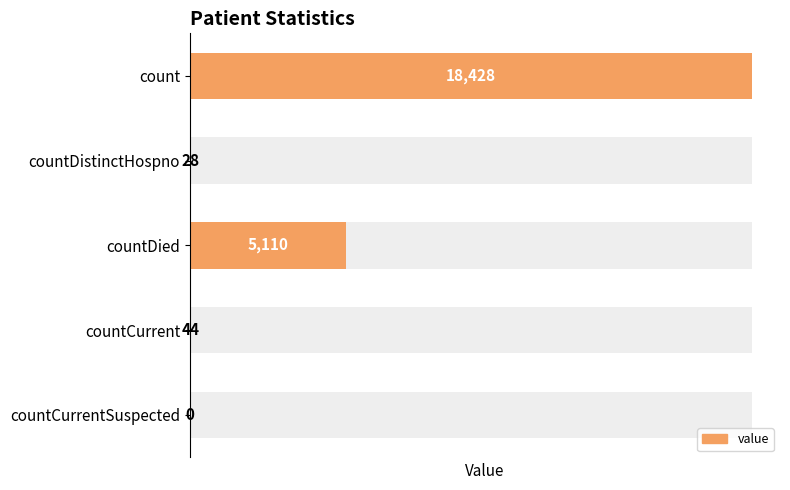

What is the change in value from countDied to countCurrentSuspected?

-5110